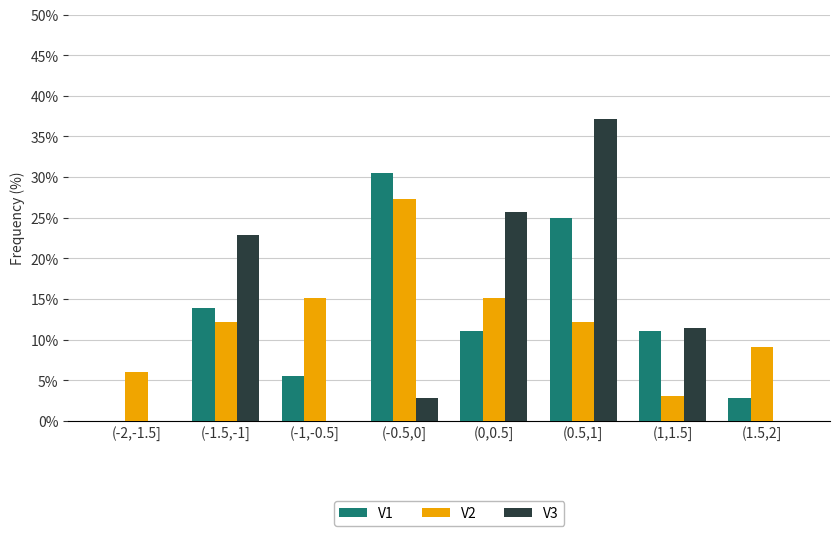

The V1 series shows 7.3 at (0,0.5]. True or false?

False